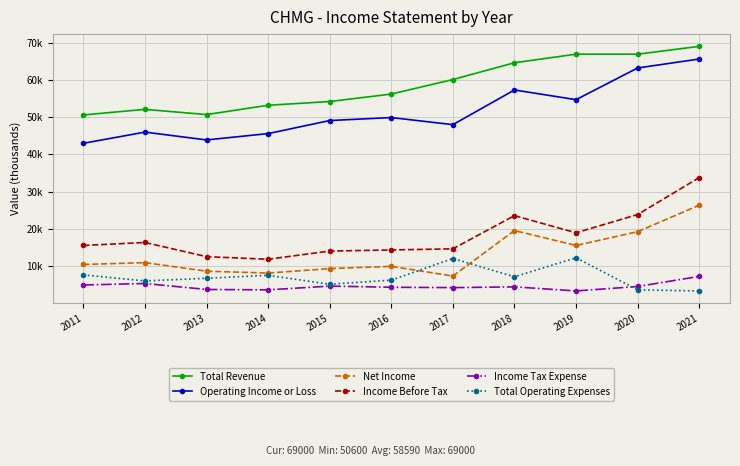

Where is Net Income nearest to the value 16900?

2019